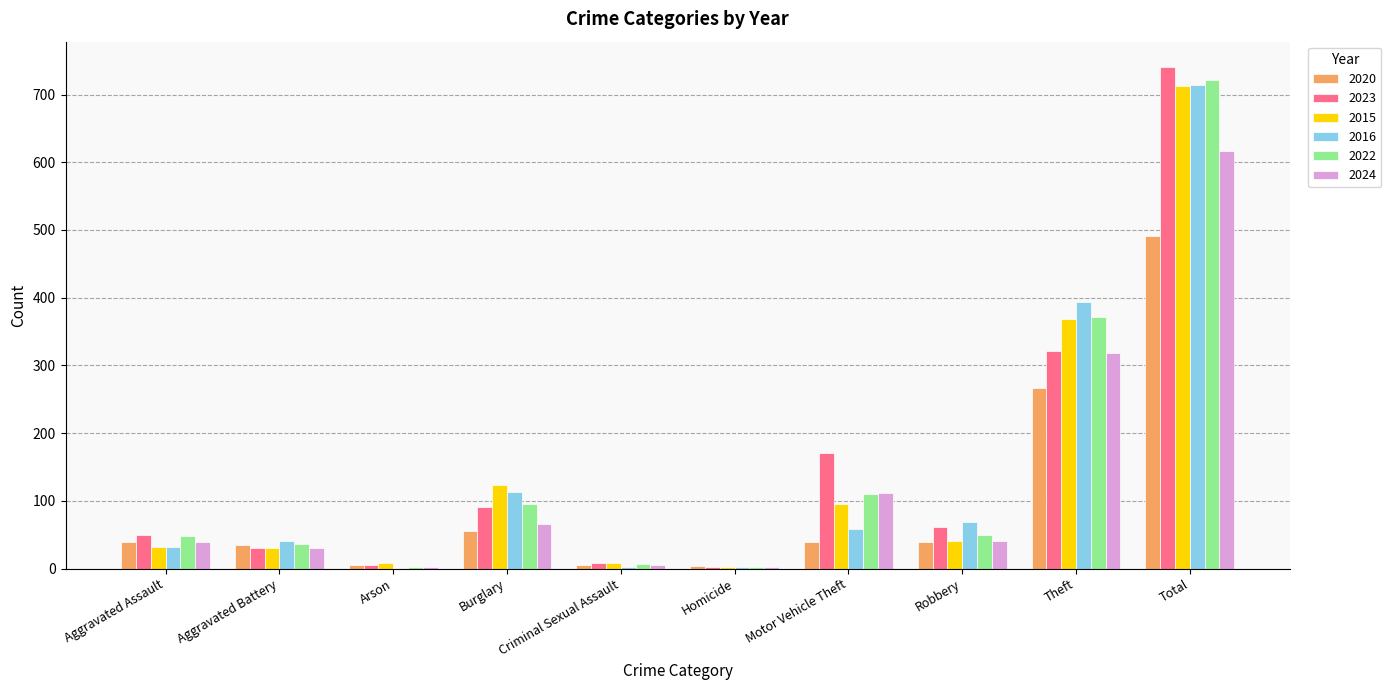

True or false: 2015 has a value of 123 at Burglary.

True